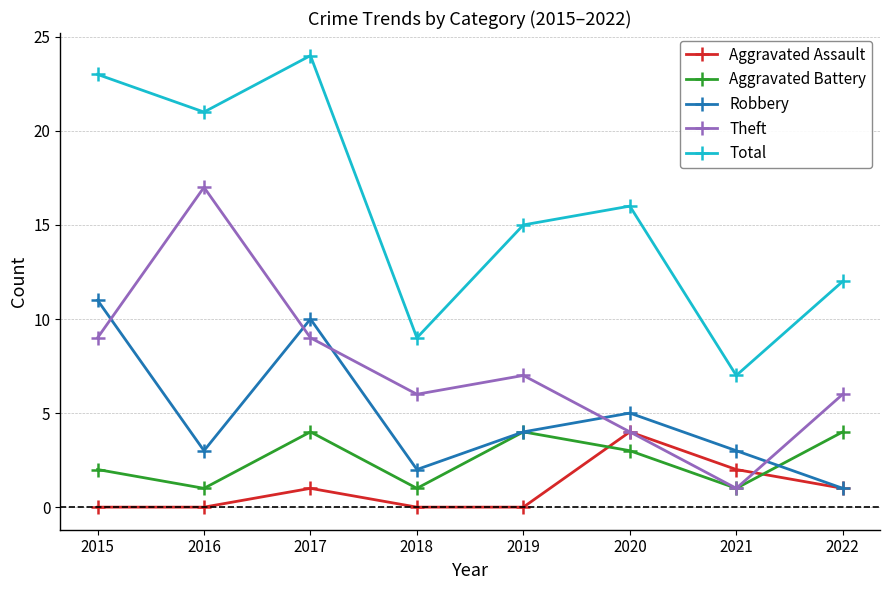

How many interior local peaks does the Aggravated Battery series have?

2